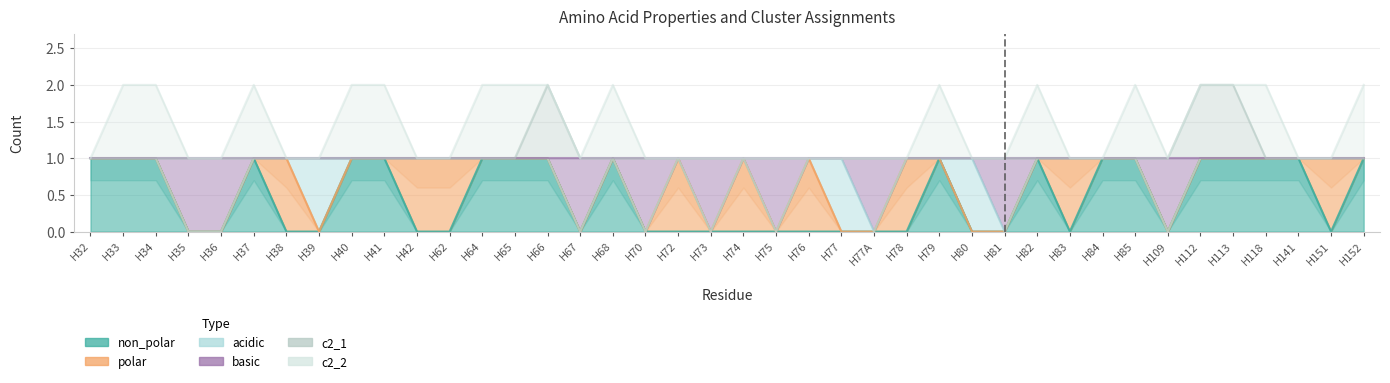

At which label does non_polar reach its peak?

H32